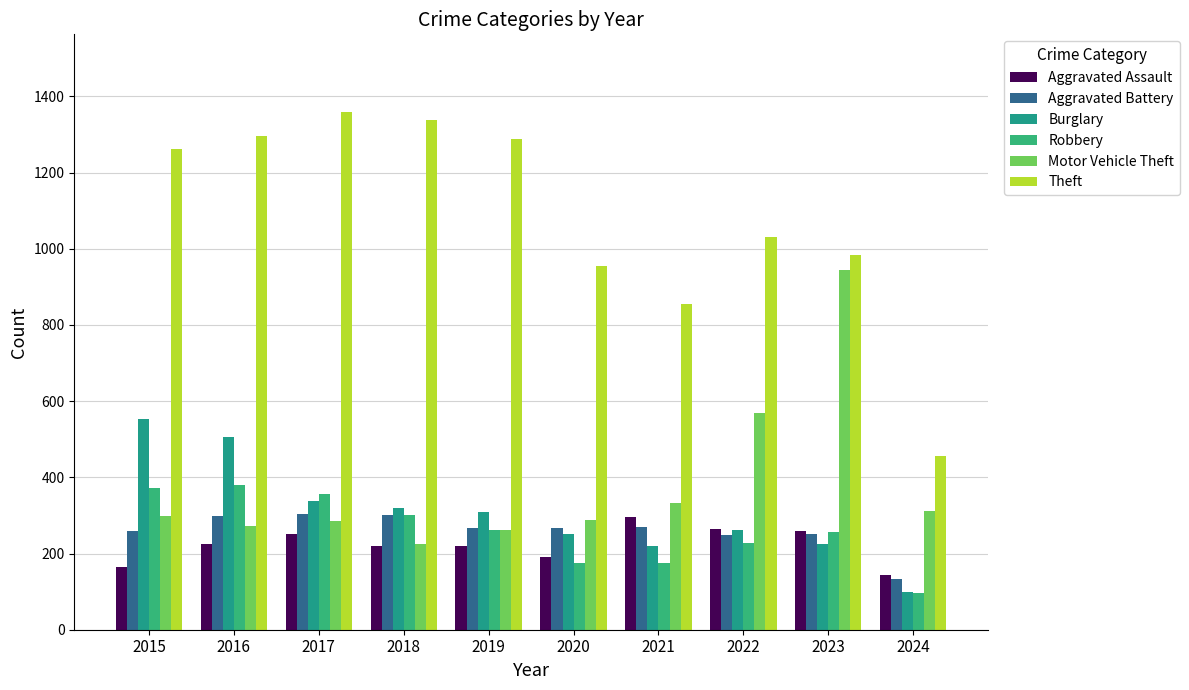

What is the minimum value for Robbery?

97